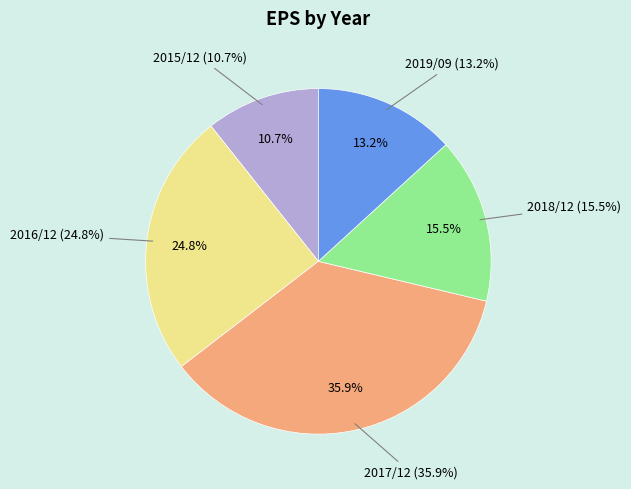

The 2015/12 slice represents 11% of the pie. True or false?

True